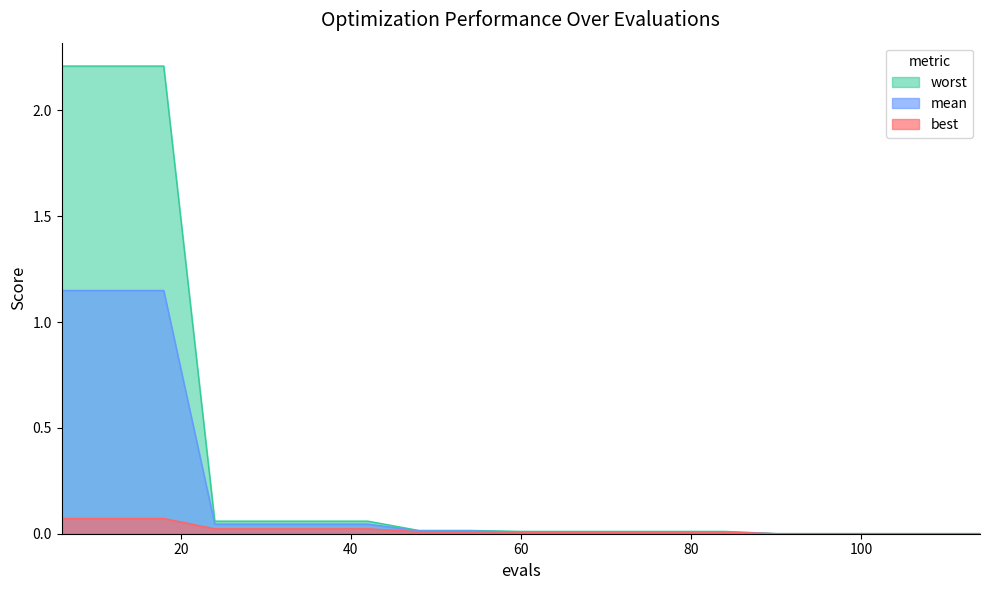

True or false: worst and mean intersect in this chart.

False